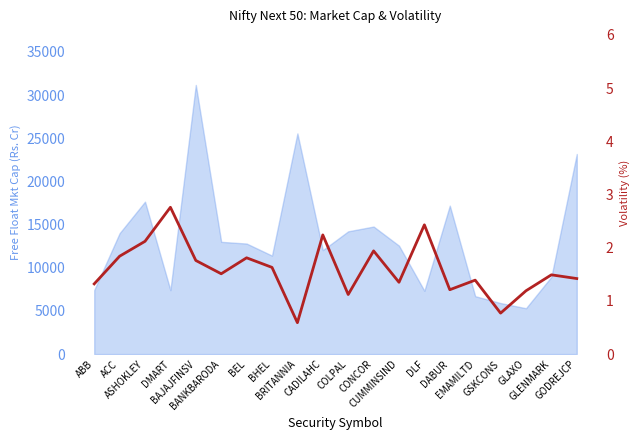

Where is the first local maximum?

DMART